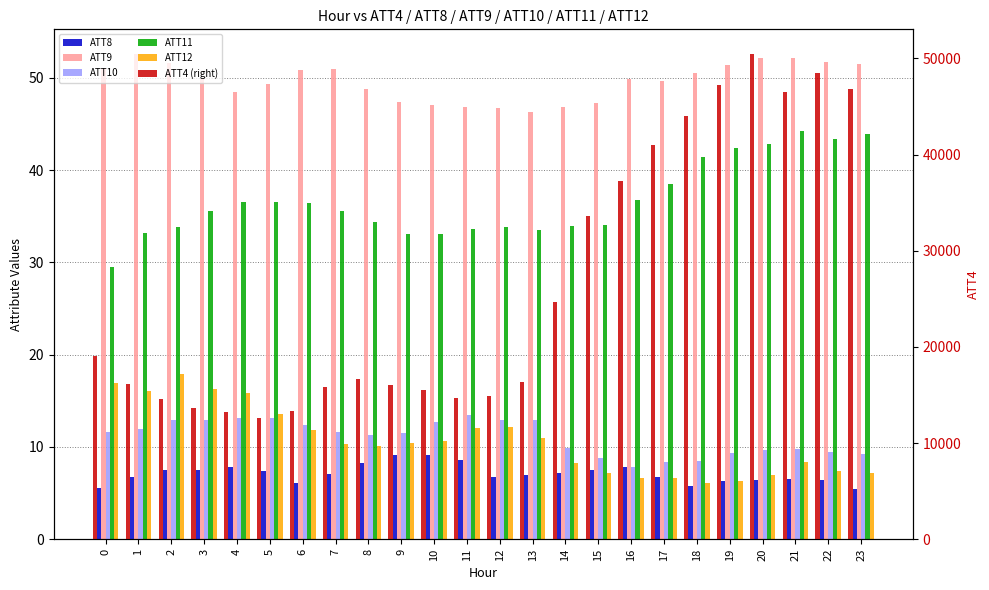

At which category is the sum across all series the highest?

20